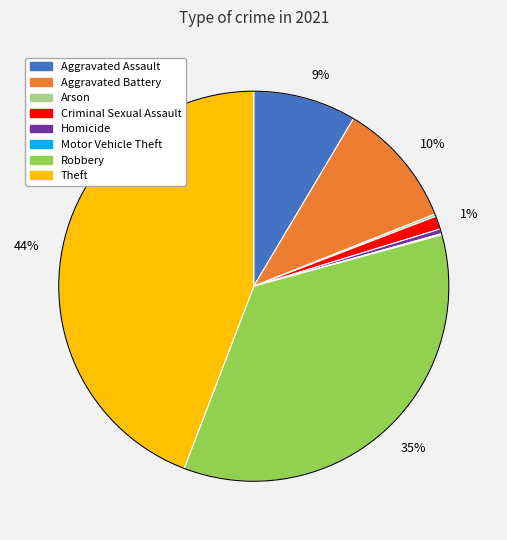

To the nearest percent, what is the difference between the largest and smallest slice percentages?

44%